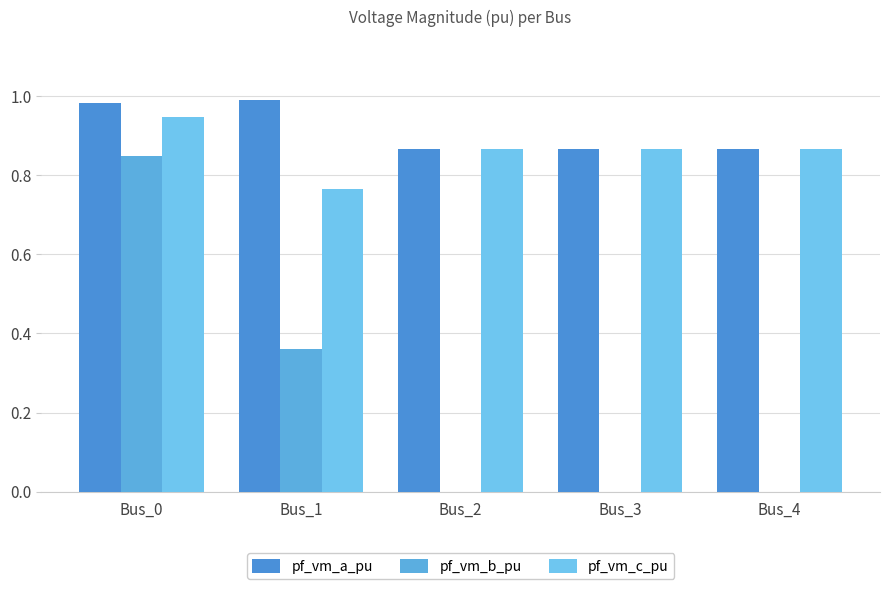

The pf_vm_b_pu series shows 0.0 at Bus_4. True or false?

True